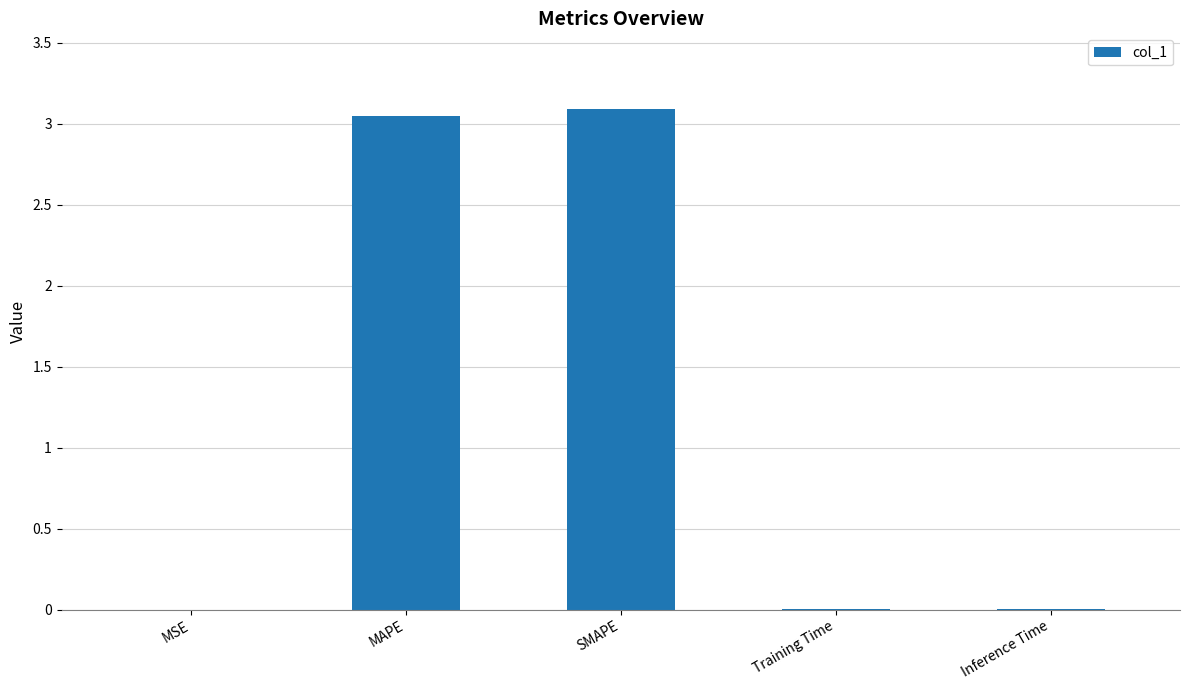

What is the greatest value displayed?

3.1